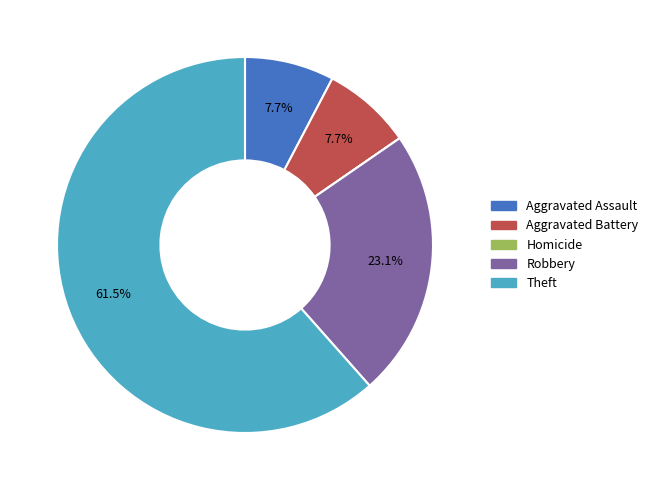

To the nearest percent, what is the average slice percentage?

20%